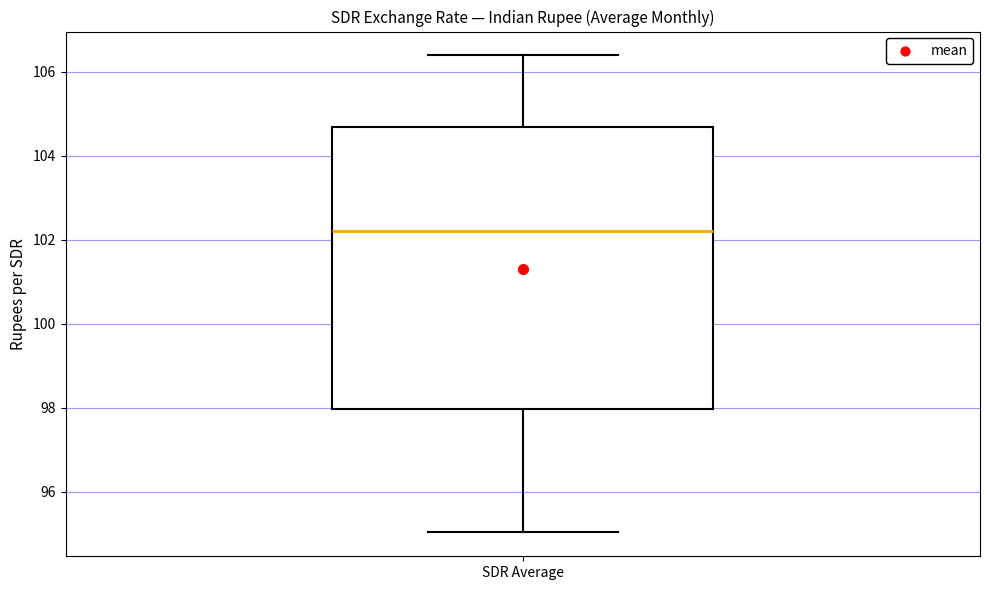

Read this box plot against the y-axis: the position of the median line, the range covered by the box, and the ends of both whiskers. The values are not printed on the chart, so give them approximately, as read against the axis.

median 102.2, box 98.0 to 104.6, whiskers 95.0 to 106.4